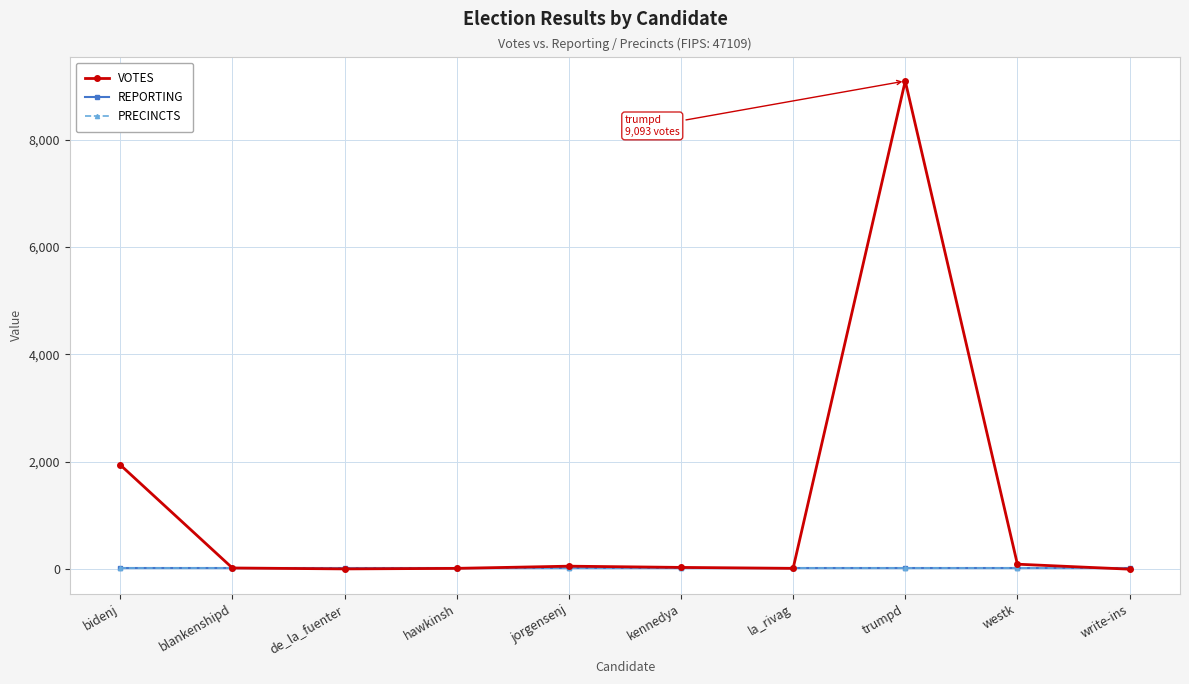

Is it true that PRECINCTS equals 16 at hawkinsh?

True